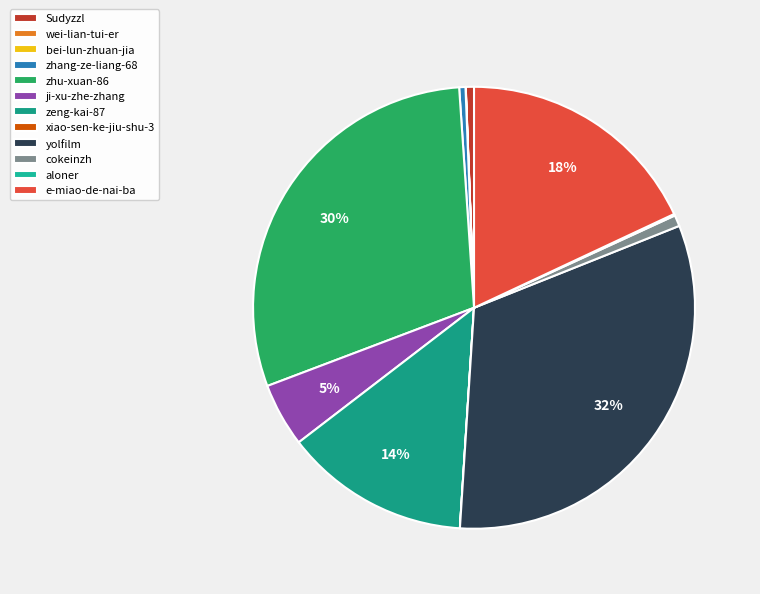

Is there any slice that represents more than half of the pie?

No